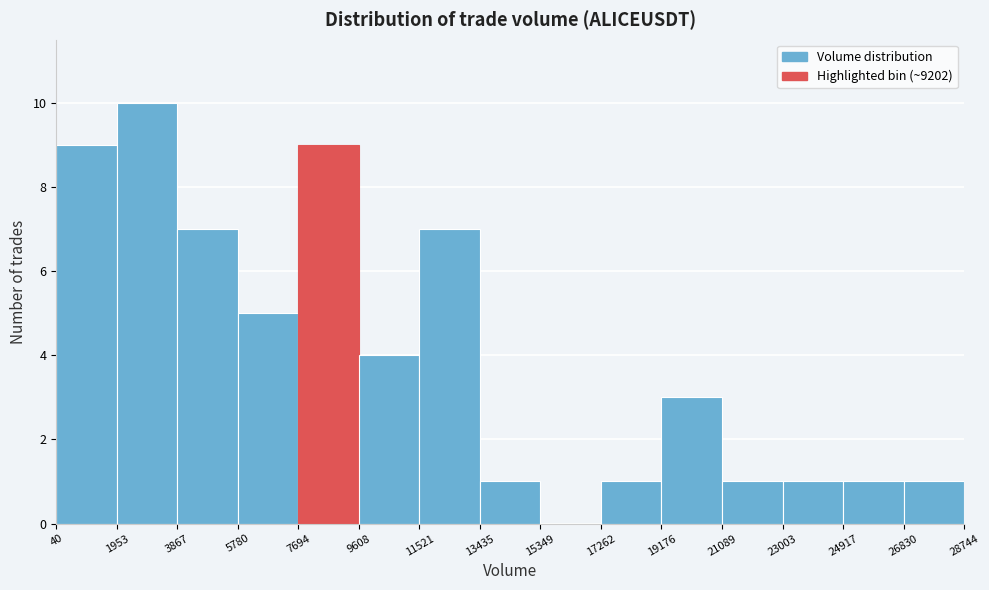

Reading left to right, transcribe this chart: for each bar, give the range it covers on the x-axis and its height. The values are not printed on the chart, so give them approximately, as read against the axis.

40 to 1953: 9
1953 to 3867: 10
3867 to 5780: 7
5780 to 7694: 5
7694 to 9608: 9
9608 to 11521: 4
11521 to 13435: 7
13435 to 15349: 1
15349 to 17262: 0
17262 to 19176: 1
19176 to 21089: 3
21089 to 23003: 1
23003 to 24917: 1
24917 to 26830: 1
26830 to 28744: 1